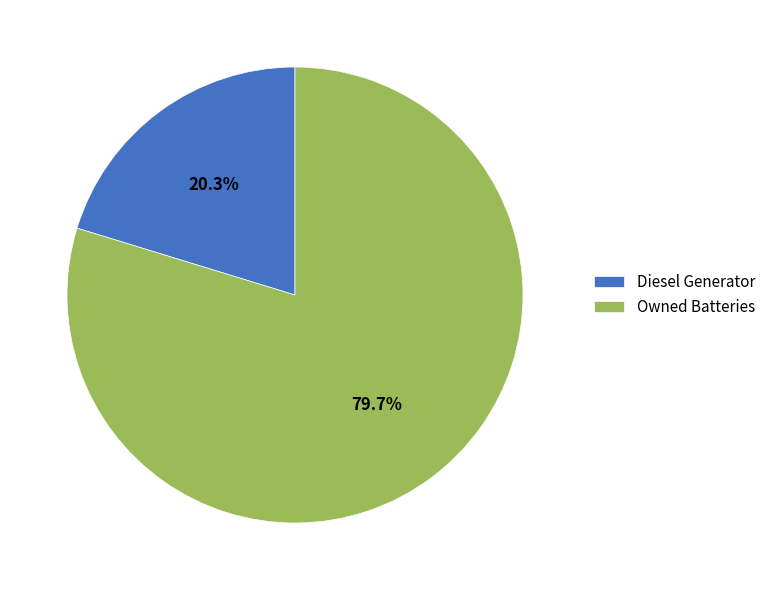

What is the smallest slice in the pie chart?

Diesel Generator